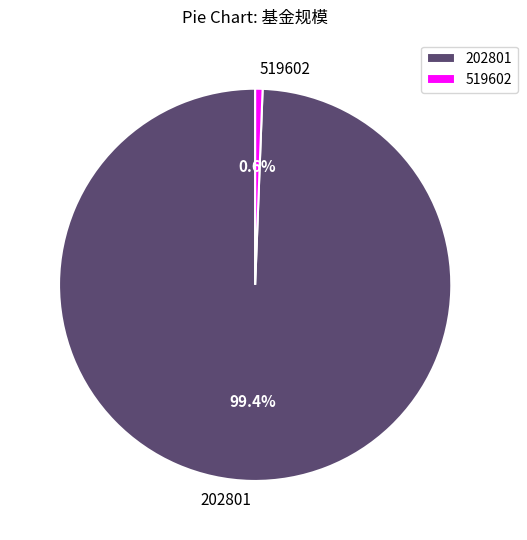

Is it true that 202801 is 99% of the pie?

True